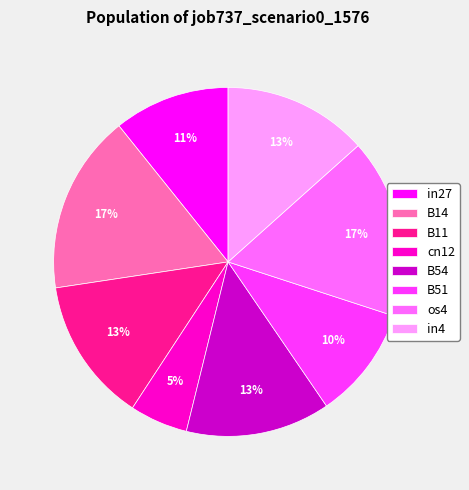

Count the number of slices in the pie.

8